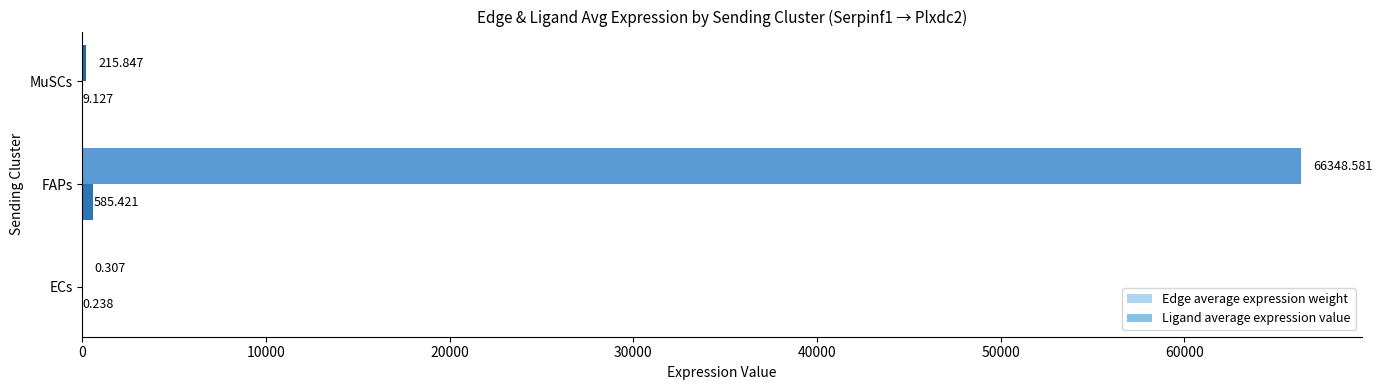

At which category is the sum across all series the highest?

FAPs